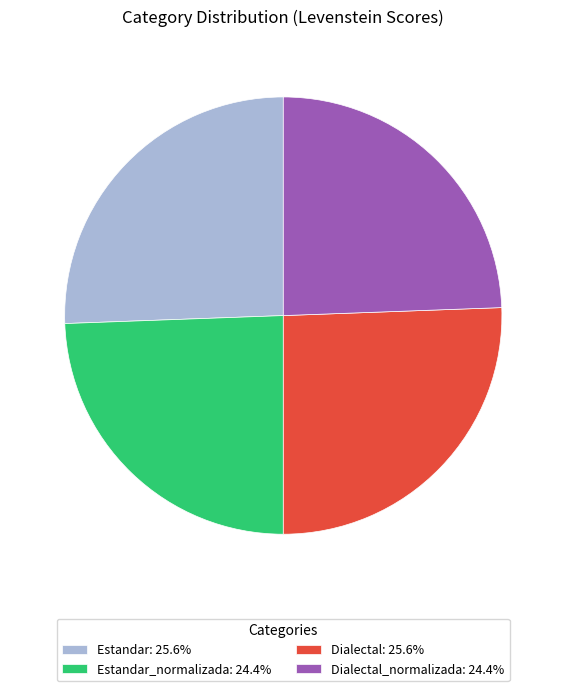

Is there any slice that represents more than half of the pie?

No